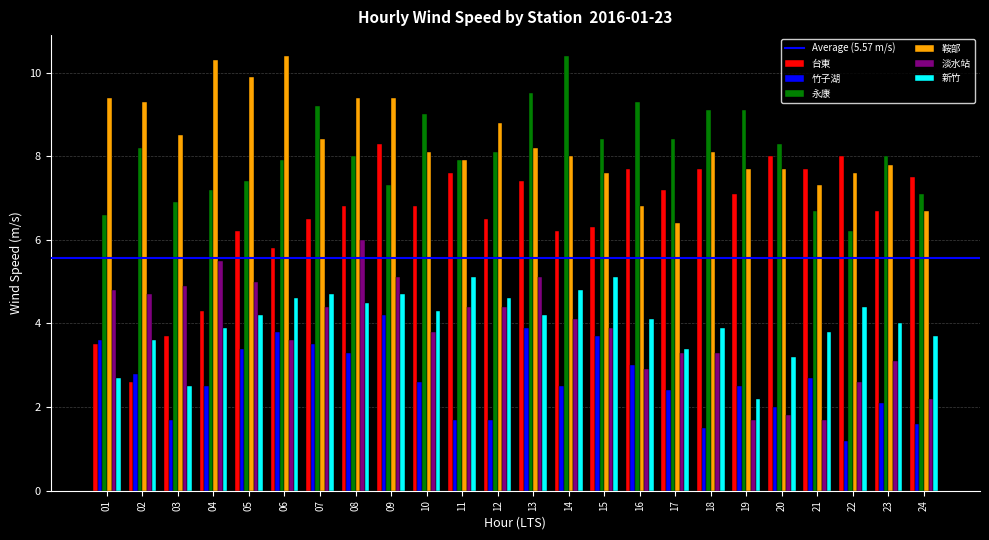

Count the number of categories in the chart.

24